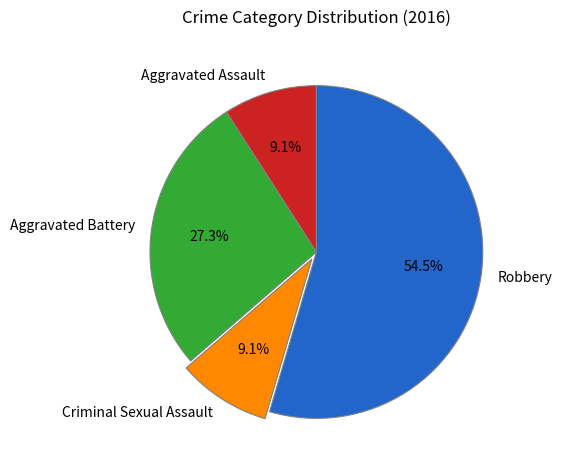

What is the largest slice in the pie chart?

Robbery